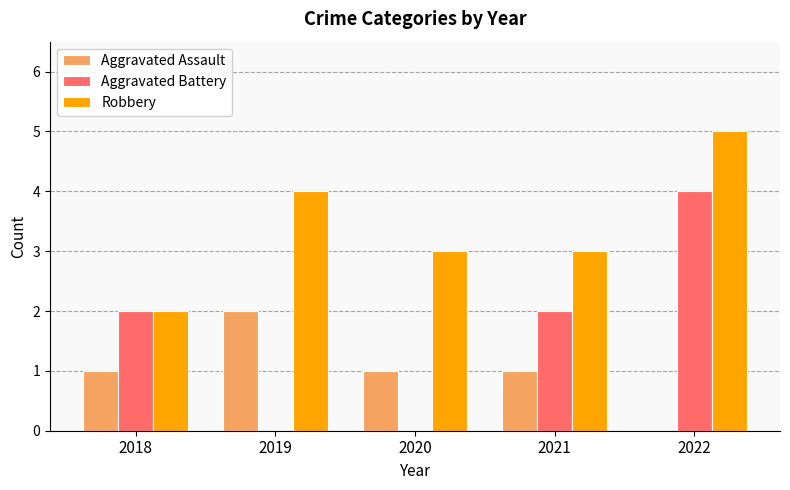

What is the sum of all Aggravated Battery values?

8